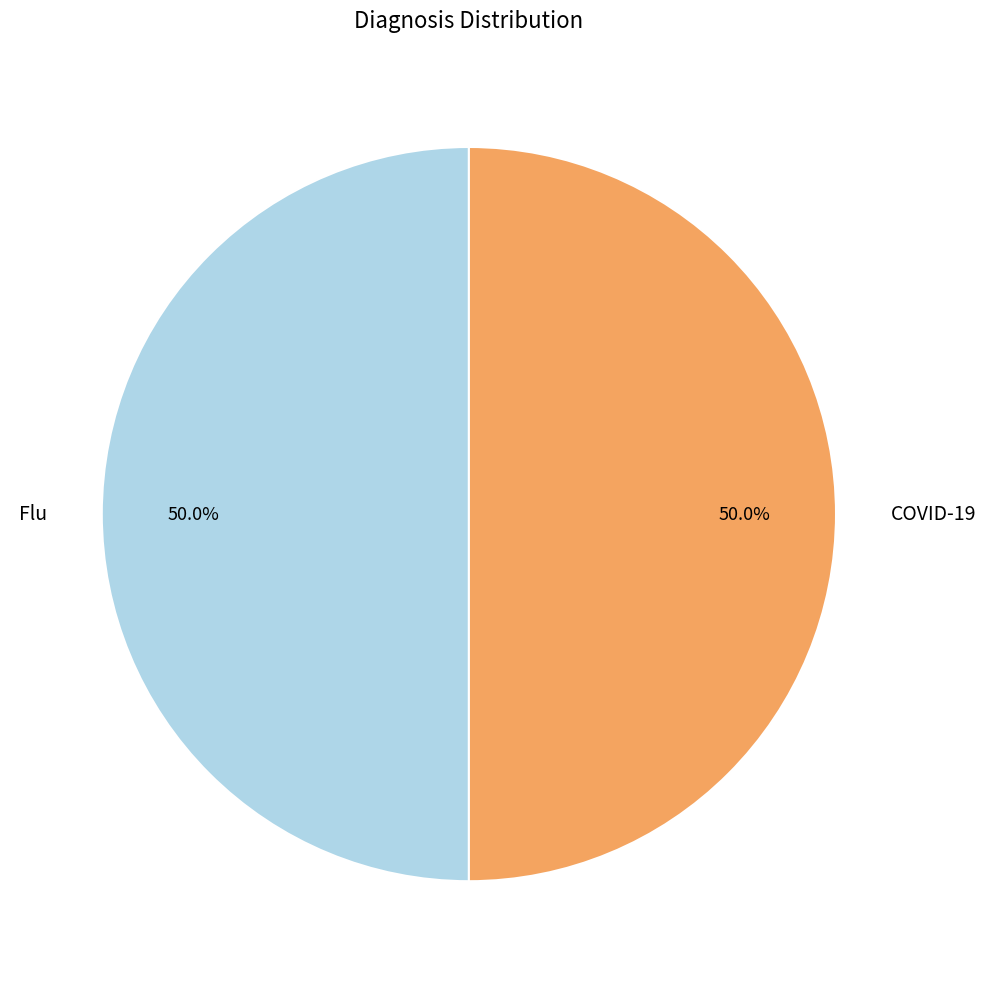

How many slices are in this pie chart?

2